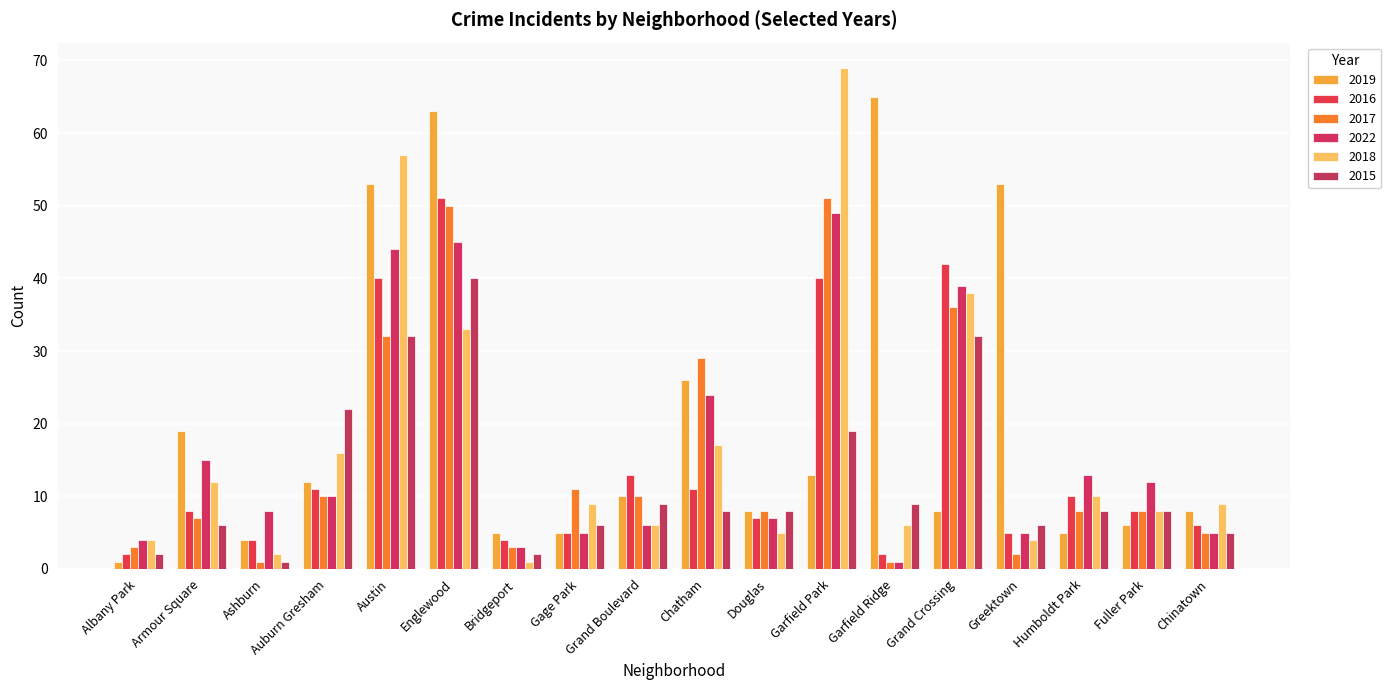

How many categories are shown in the chart?

18